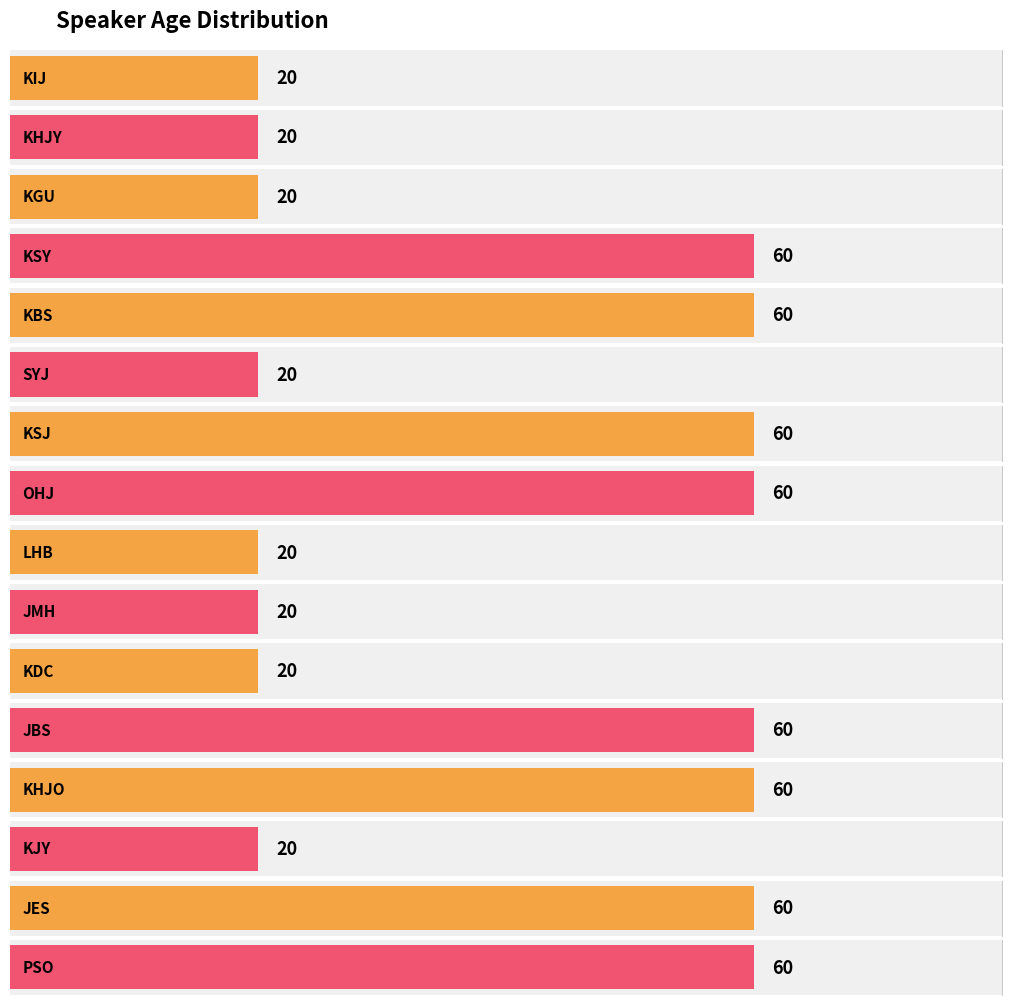

Does the chart contain any negative values?

No